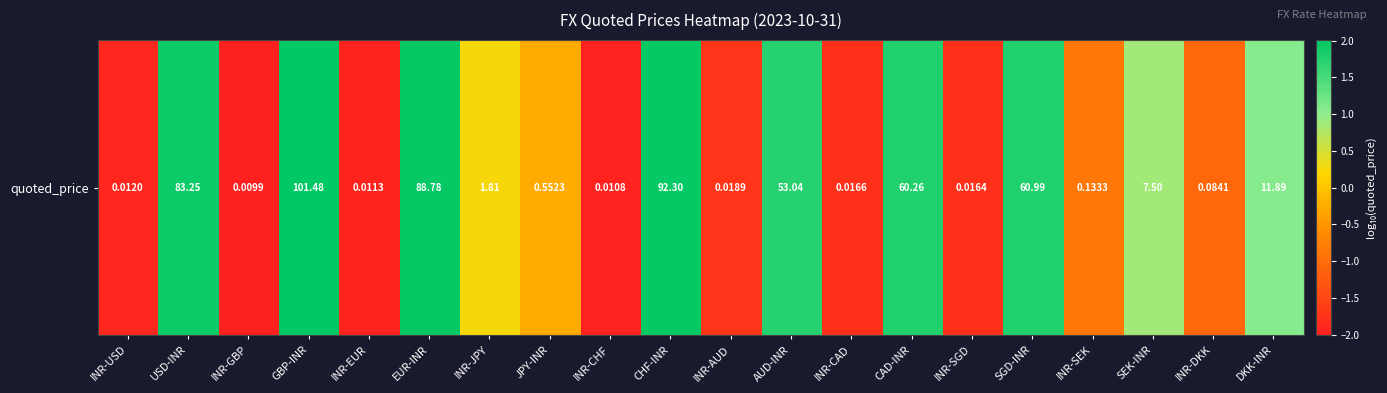

What is the greatest value displayed?

2.0